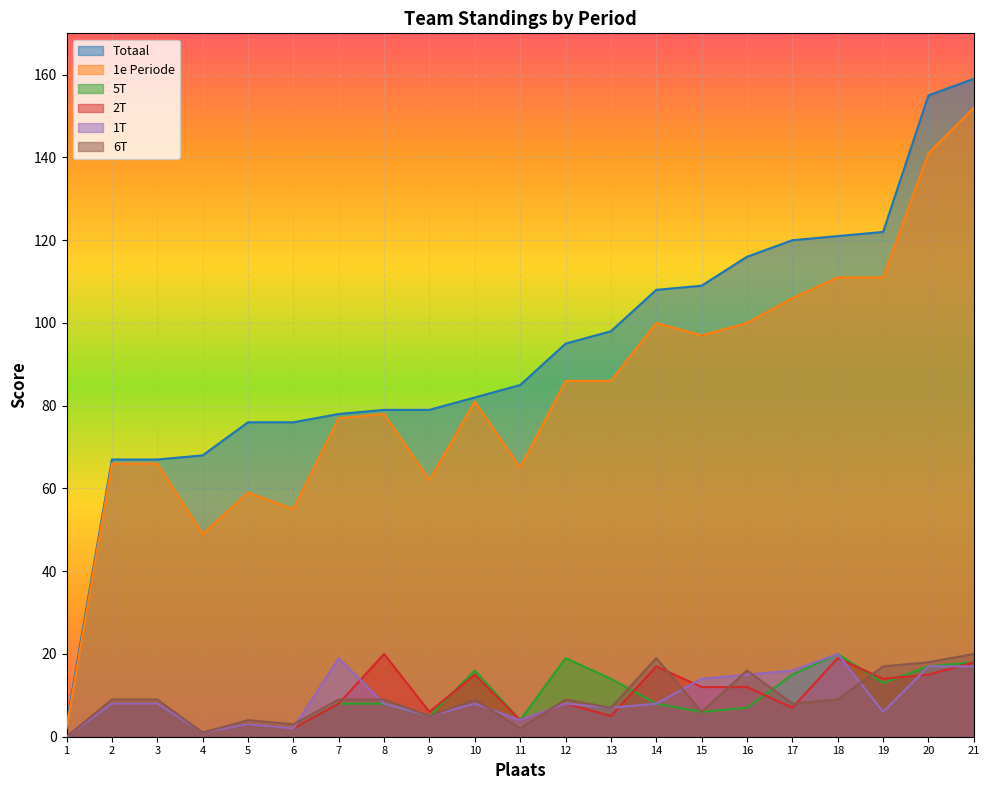

What is the sum of all 5T values?

200